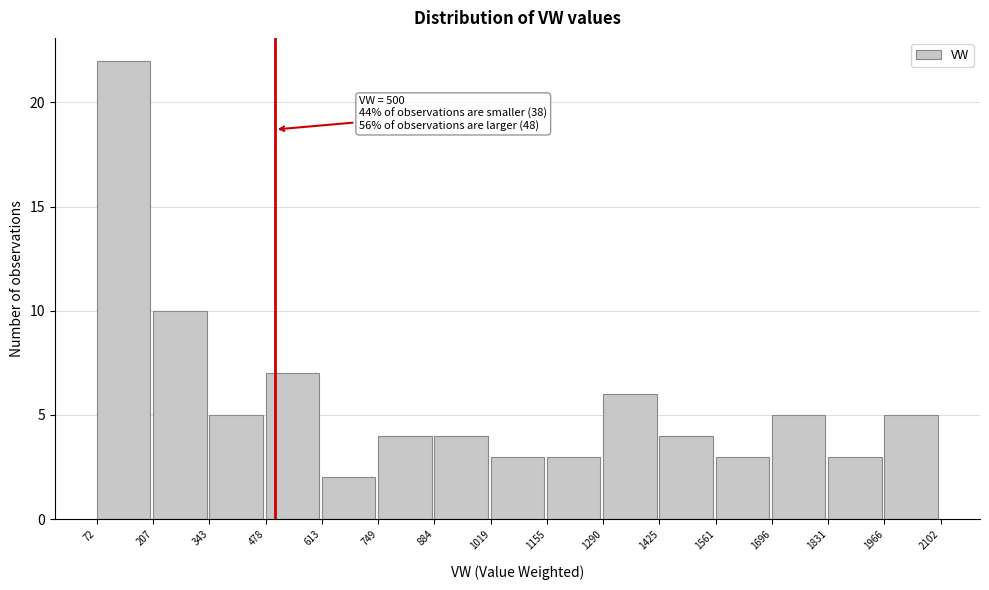

Over which range of the x-axis is the bar tallest?

72 to 207